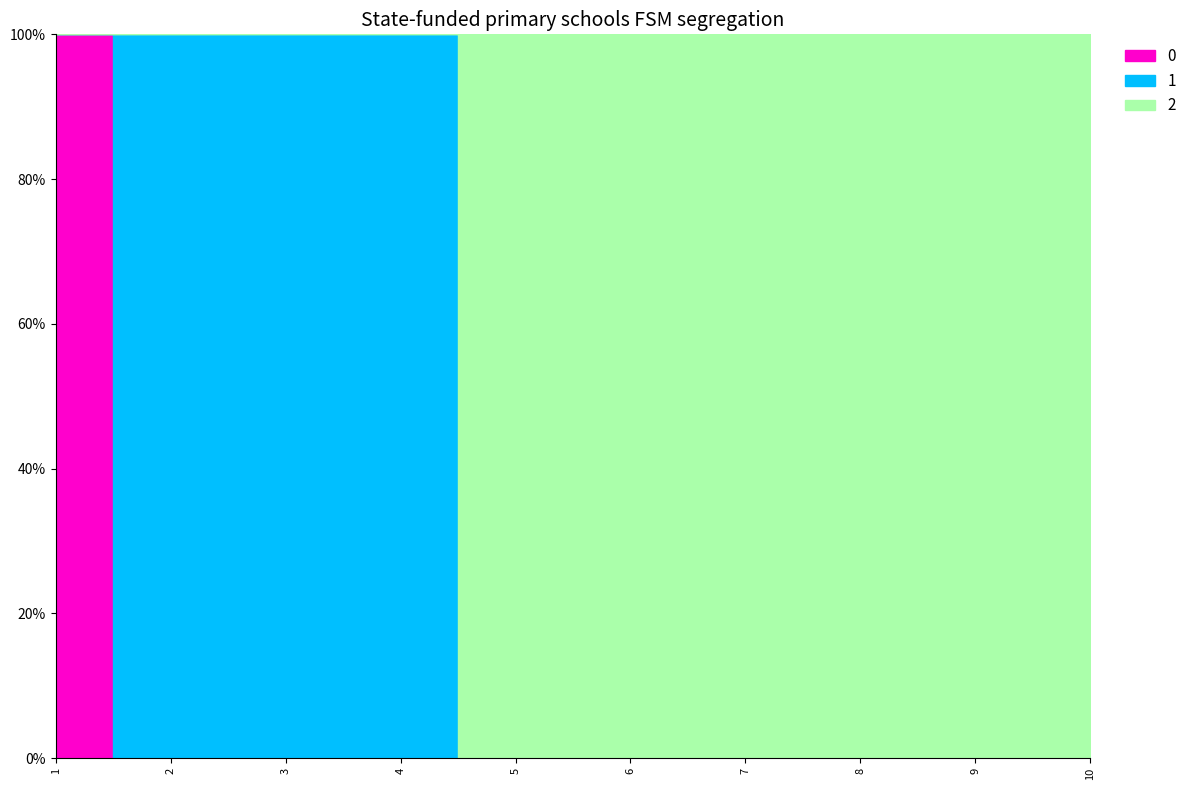

True or false: 0 and 2 cross at least once.

False